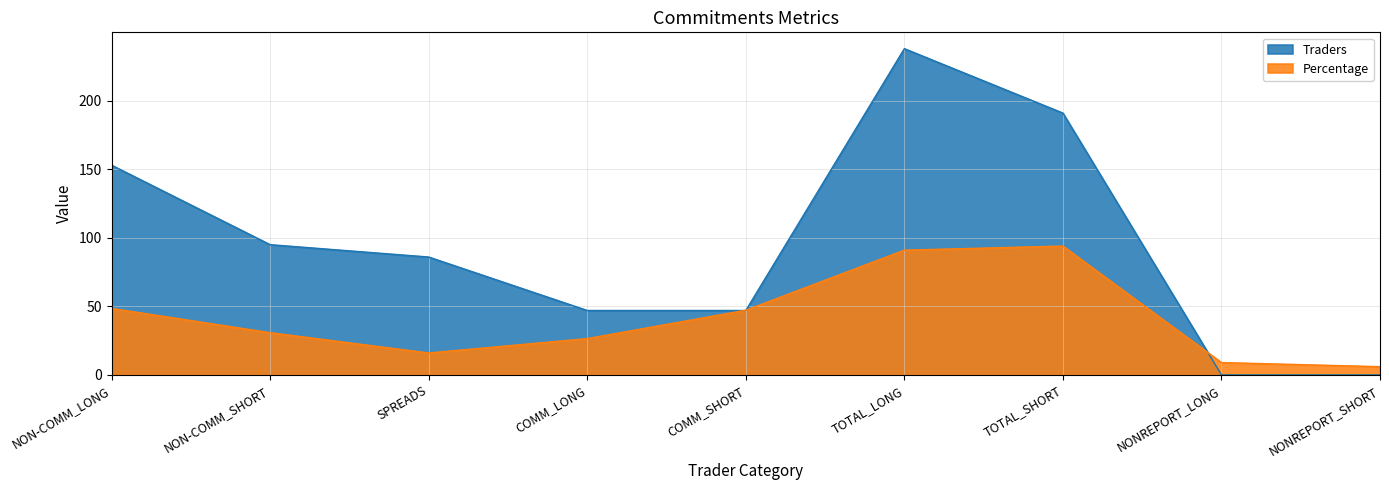

At which label is Percentage closest to 50?

NON-COMM_LONG